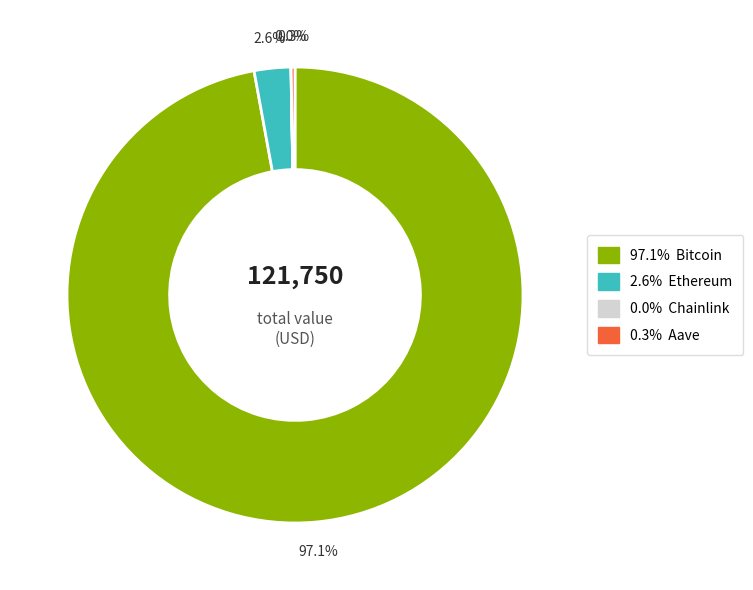

Is there a majority slice in this chart?

Yes